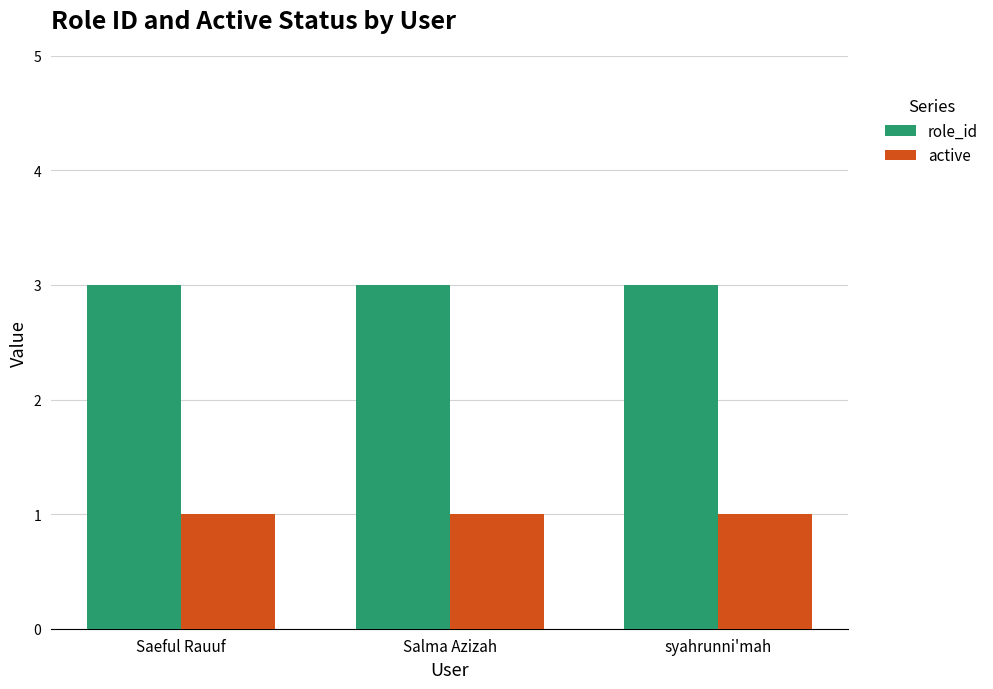

What is the maximum value shown in the chart?

3